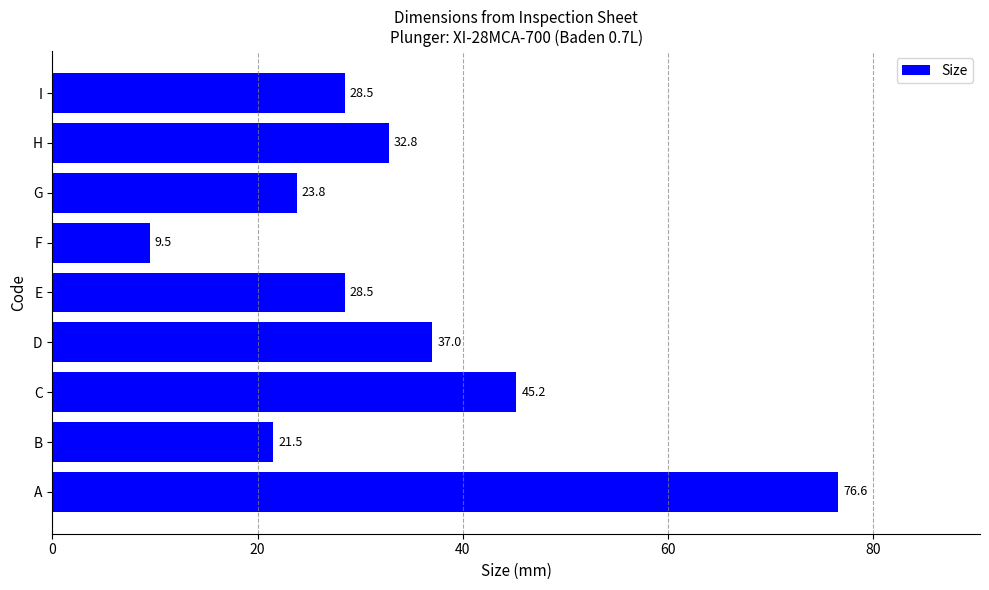

Which has a higher value, H or I?

H